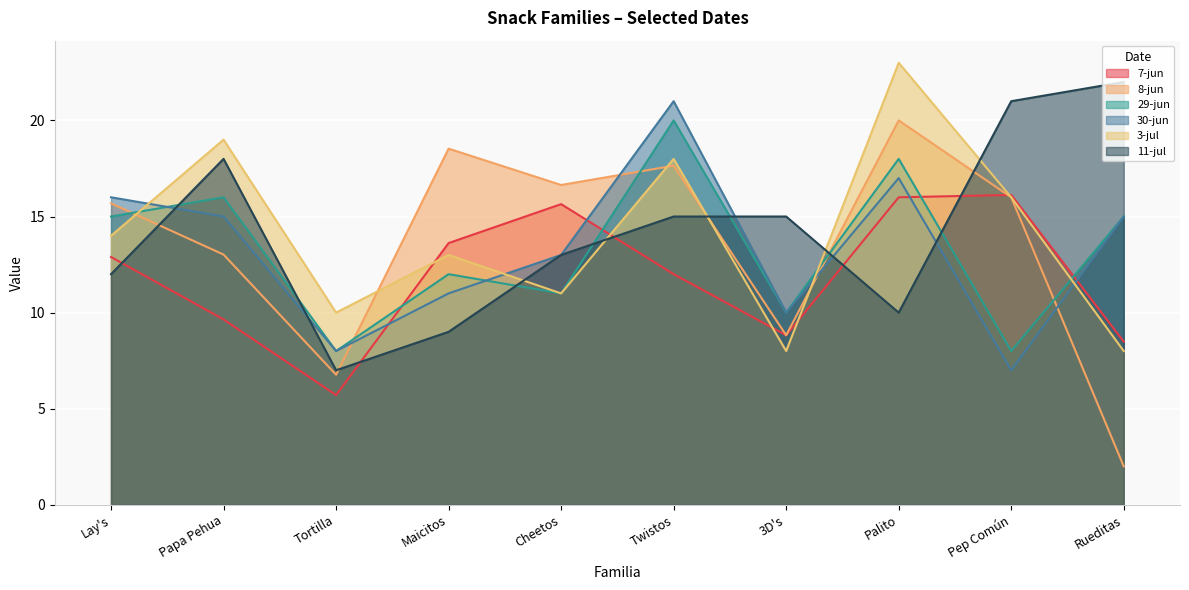

At how many categories does at least one series exceed 6?

10